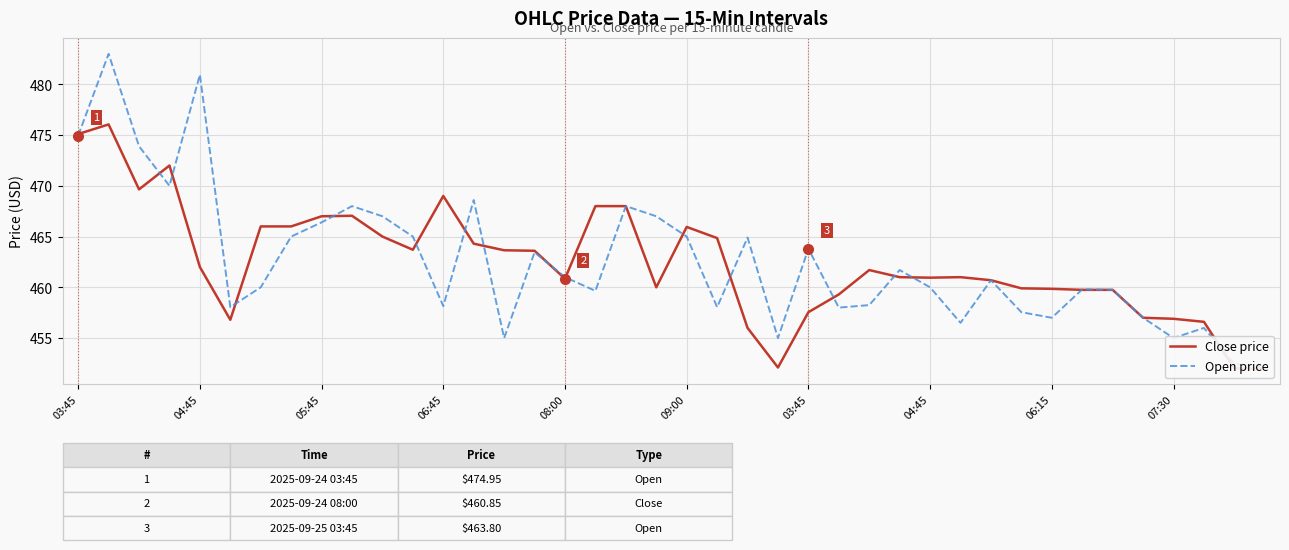

What is the difference between the highest and lowest values at 08:00?

0.1